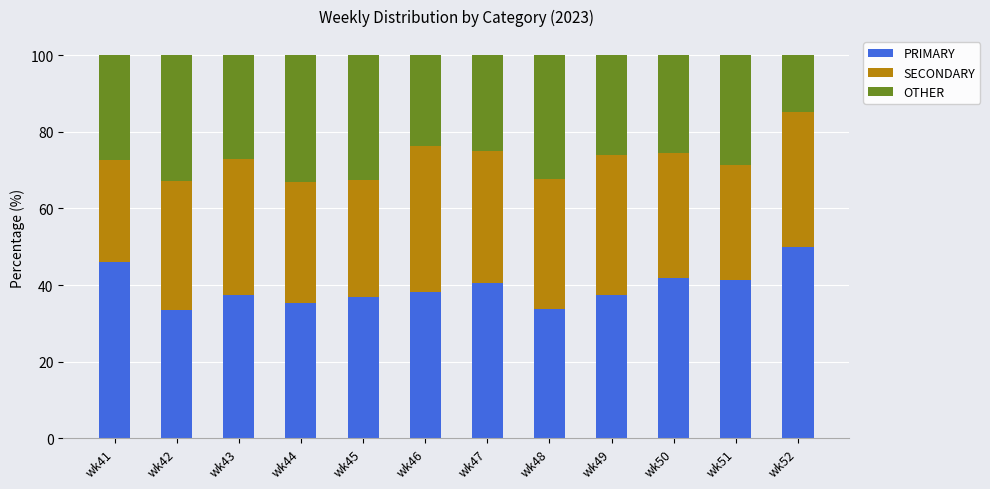

At which label does PRIMARY reach its peak?

wk52